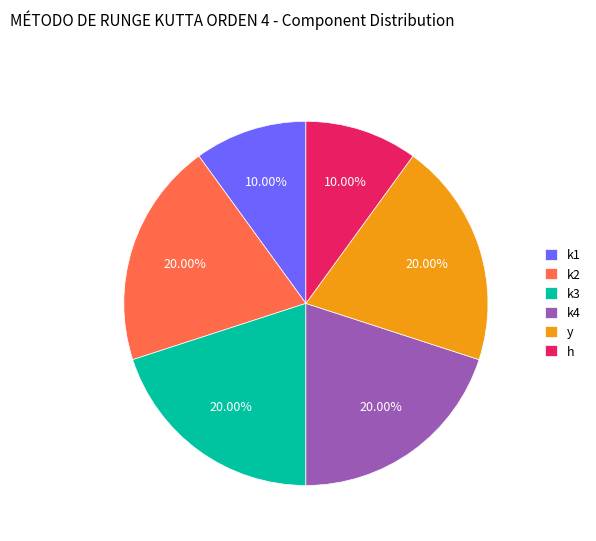

To the nearest percent, what is the difference between the largest and smallest slice percentages?

10%